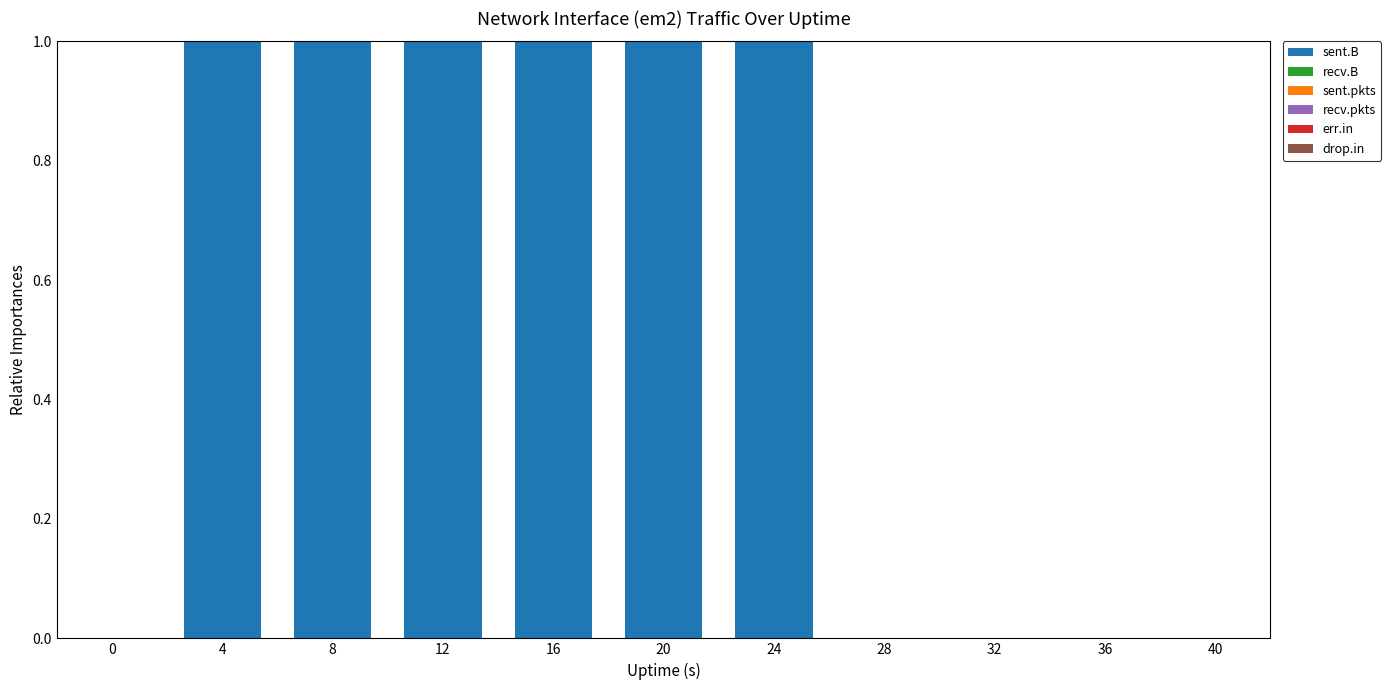

Is it true that sent.B equals -0.5 at 32?

False